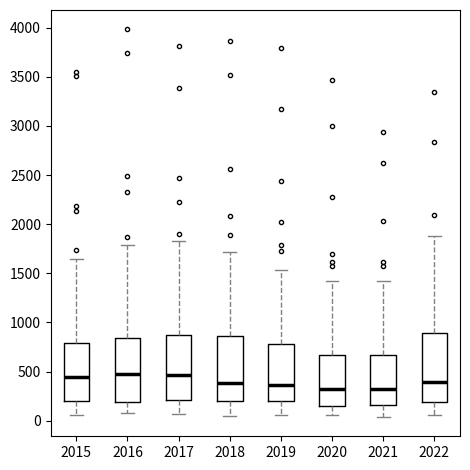

Where is the upper edge of the box at x = 2018 on the y-axis? The values are not printed on the chart, so give them approximately, as read against the axis.

850